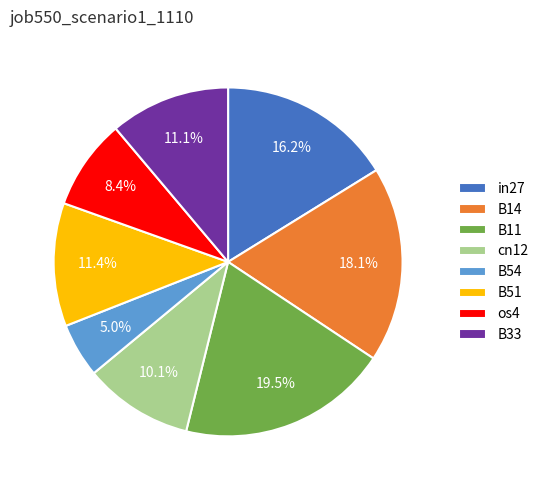

The B11 slice represents 6% of the pie. True or false?

False